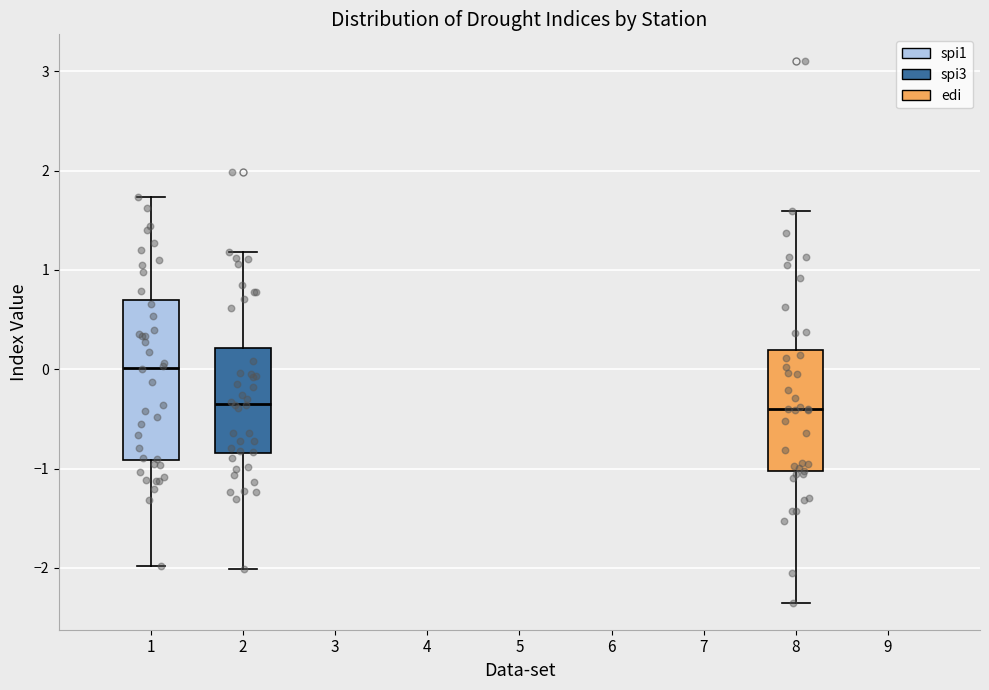

Comparing the boxes themselves (not the whiskers), which one is the tallest?

1